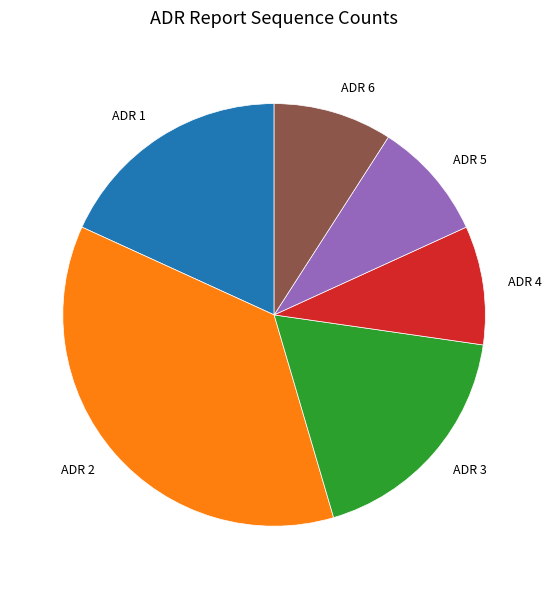

Does ADR 3 represent more than half of the total?

No